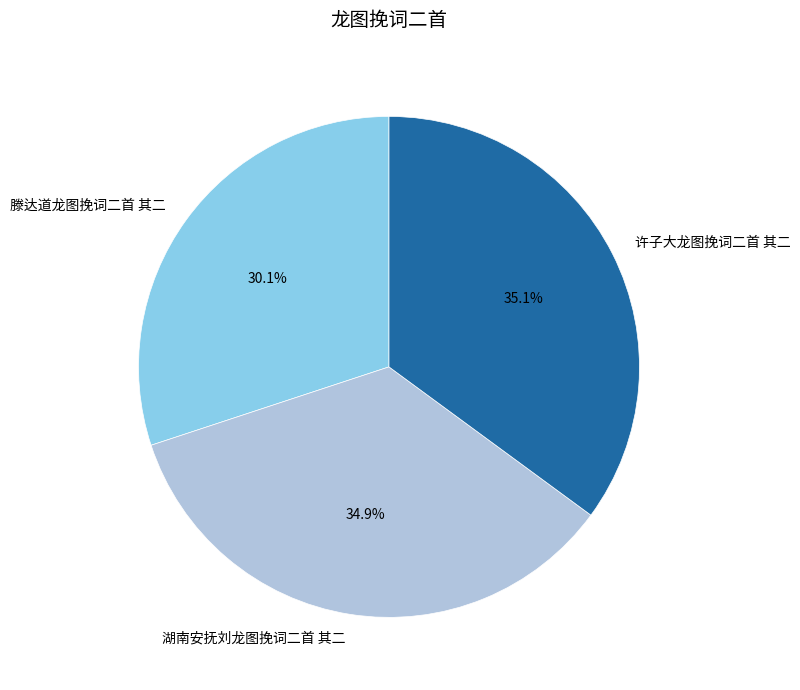

What is the smallest slice in the pie chart?

滕达道龙图挽词二首 其二